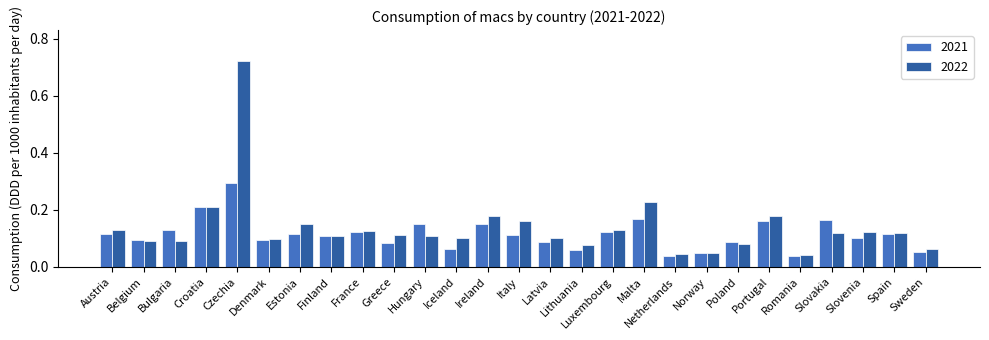

At which category does the chart reach its peak across all series?

Czechia